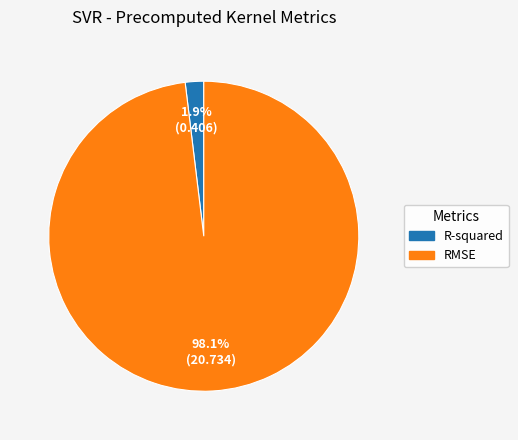

What portion of the pie excludes RMSE?

1.9%